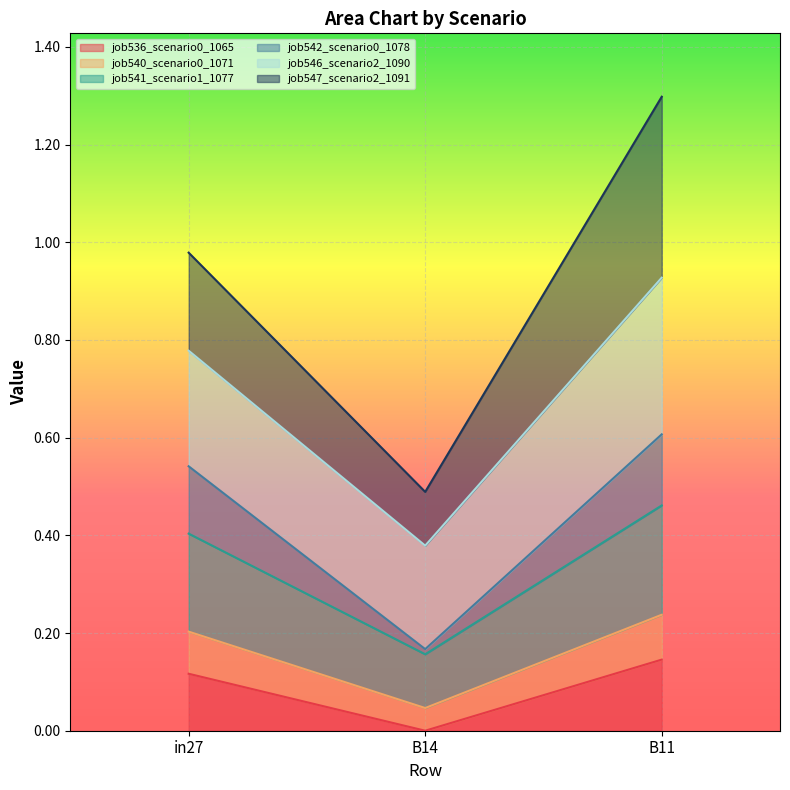

At which label does job541_scenario1_1077 reach its peak?

B11